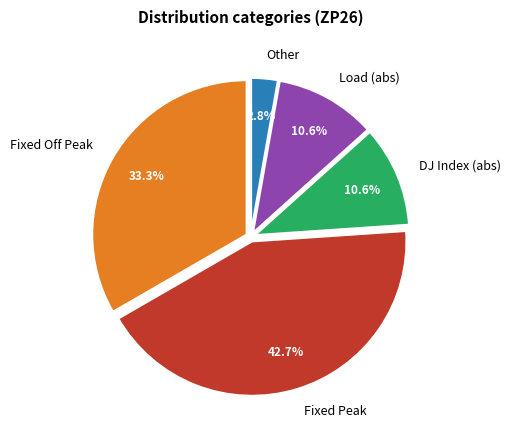

Which slice is the smallest?

Other